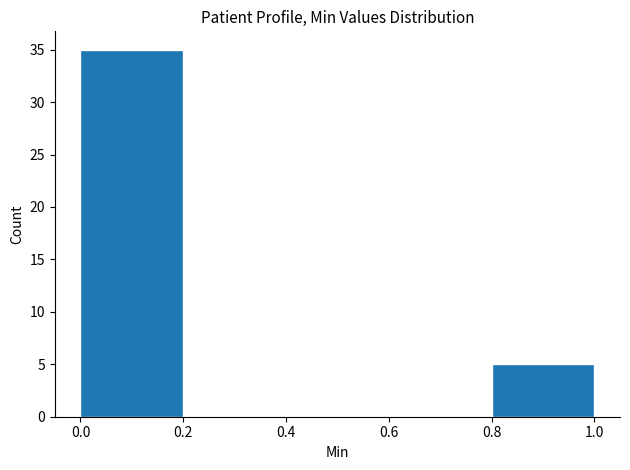

Reading left to right, list every bar in this chart as the range it spans on the x-axis followed by its height. The values are not printed on the chart, so give them approximately, as read against the axis.

0.0 to 0.2: 35
0.2 to 0.4: 0
0.4 to 0.6: 0
0.6 to 0.8: 0
0.8 to 1.0: 5